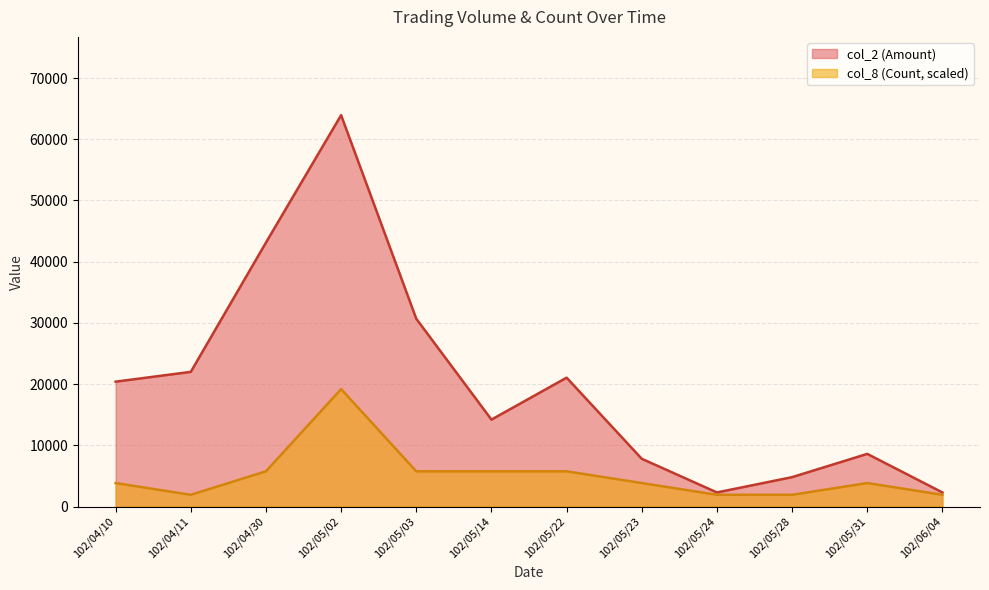

Does the chart display data point markers on the line(s)?

No